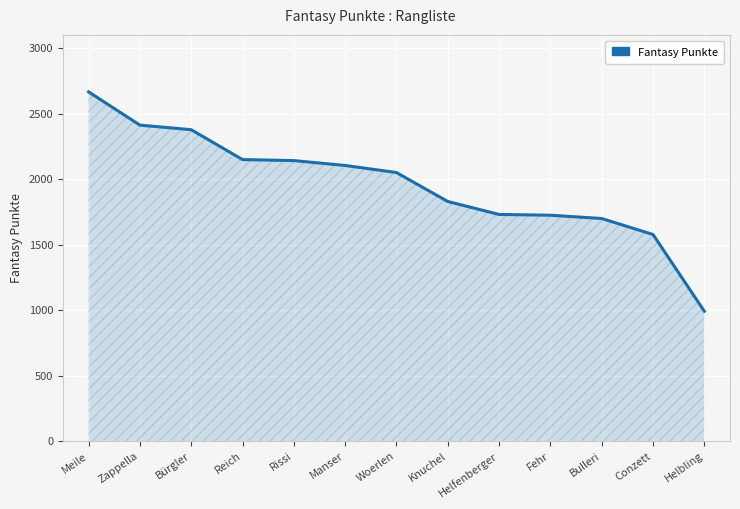

What is the change in value from Manser to Fehr?

-380